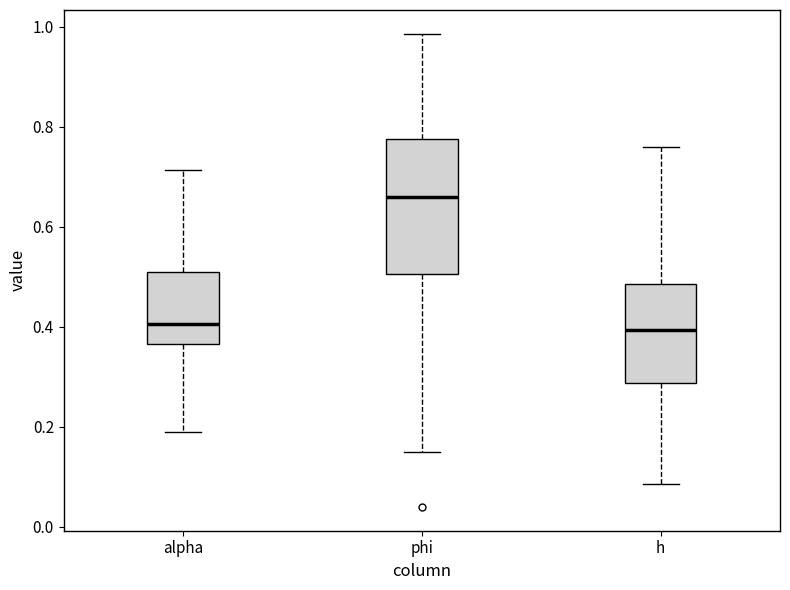

Reading left to right, transcribe this box plot: for each box, give where its median line is, the range the box spans, and where its two whiskers end, as read against the y-axis. The values are not printed on the chart, so give them approximately, as read against the axis.

alpha: median 0.40, box 0.36 to 0.50, whiskers 0.20 to 0.72
phi: median 0.66, box 0.50 to 0.78, whiskers 0.14 to 0.98
h: median 0.40, box 0.28 to 0.48, whiskers 0.08 to 0.76